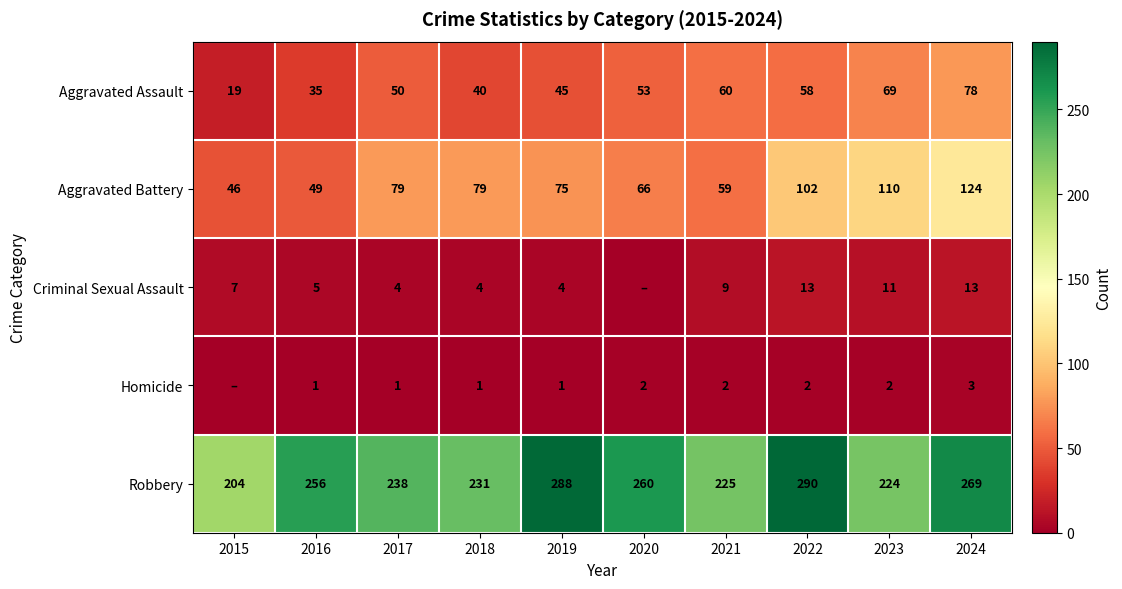

Which series changed the most between 2016 and 2019?

Robbery